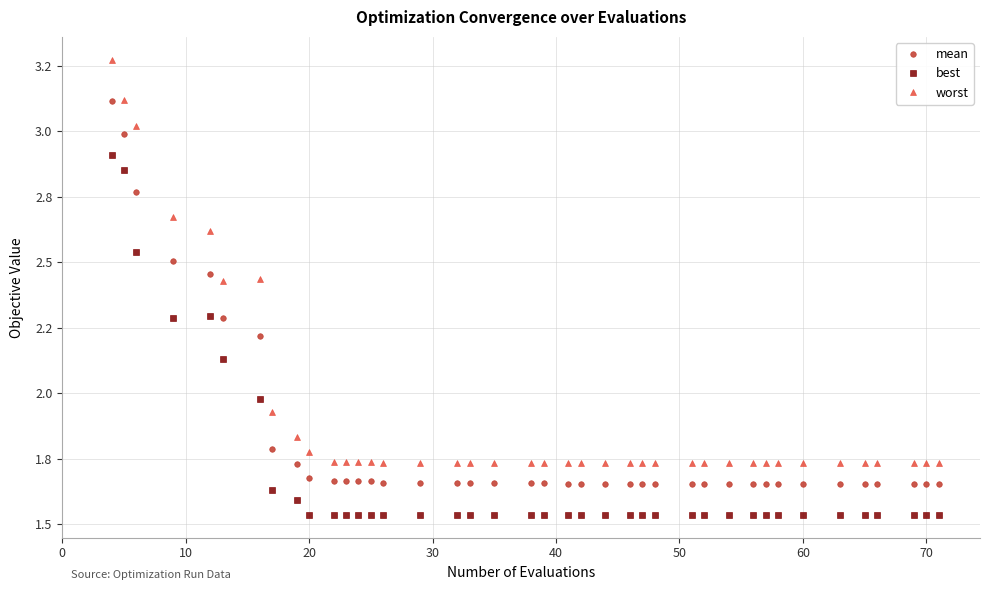

Does the chart have visible grid lines?

Yes